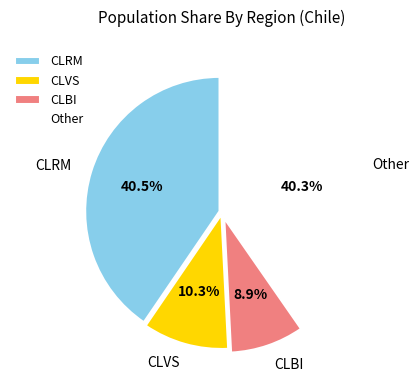

Is there any slice that represents more than half of the pie?

No